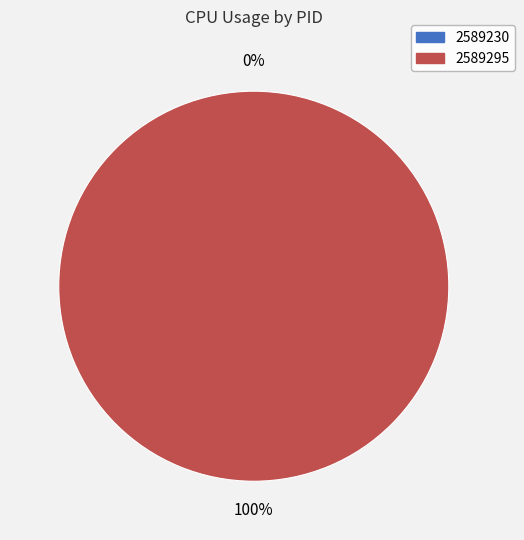

To the nearest percent, what is the difference between the 2589295 and 2589230 slice percentages?

100%